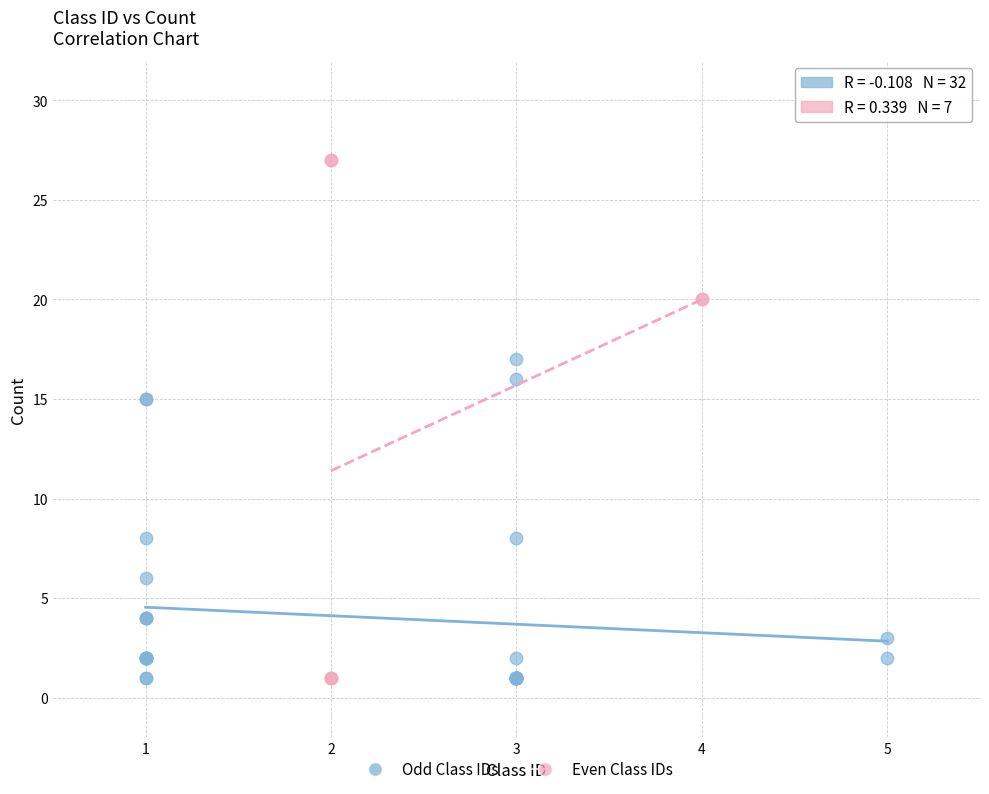

Which series reaches the maximum Y coordinate?

Even Class IDs